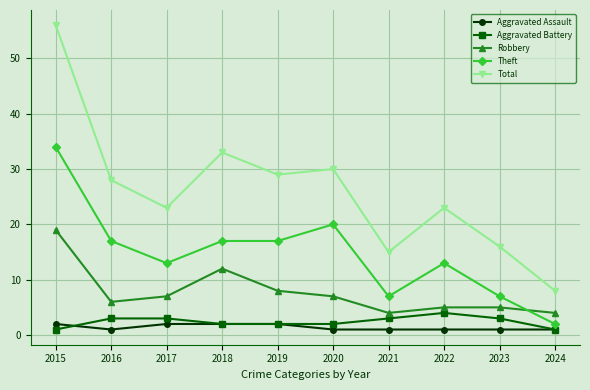

Reading left to right, what are all the values shown in this chart?

Aggravated Assault: 2	1	2	2	2	1	1	1	1	1
Aggravated Battery: 1	3	3	2	2	2	3	4	3	1
Robbery: 19	6	7	12	8	7	4	5	5	4
Theft: 34	17	13	17	17	20	7	13	7	2
Total: 56	28	23	33	29	30	15	23	16	8